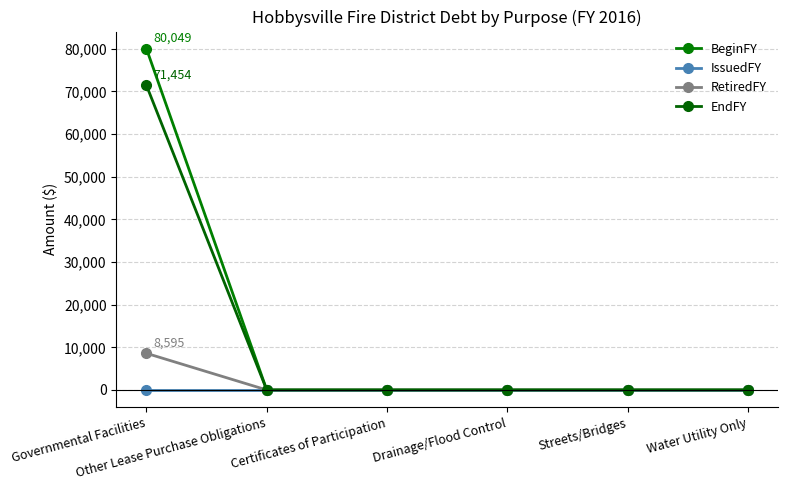

Between Governmental Facilities and Certificates of Participation, which series saw the biggest shift?

BeginFY